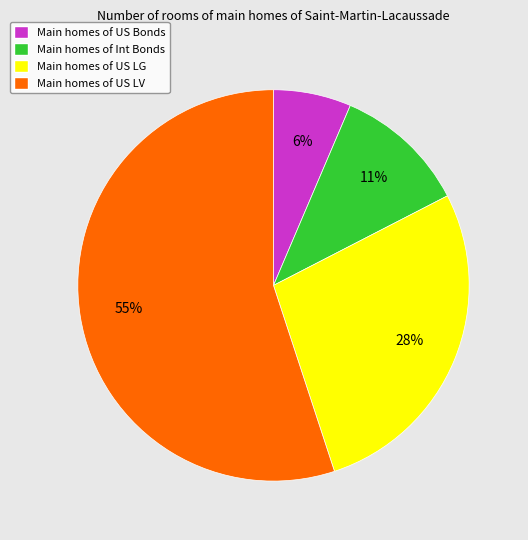

Which category has the smallest portion of the pie?

Main homes of US Bonds